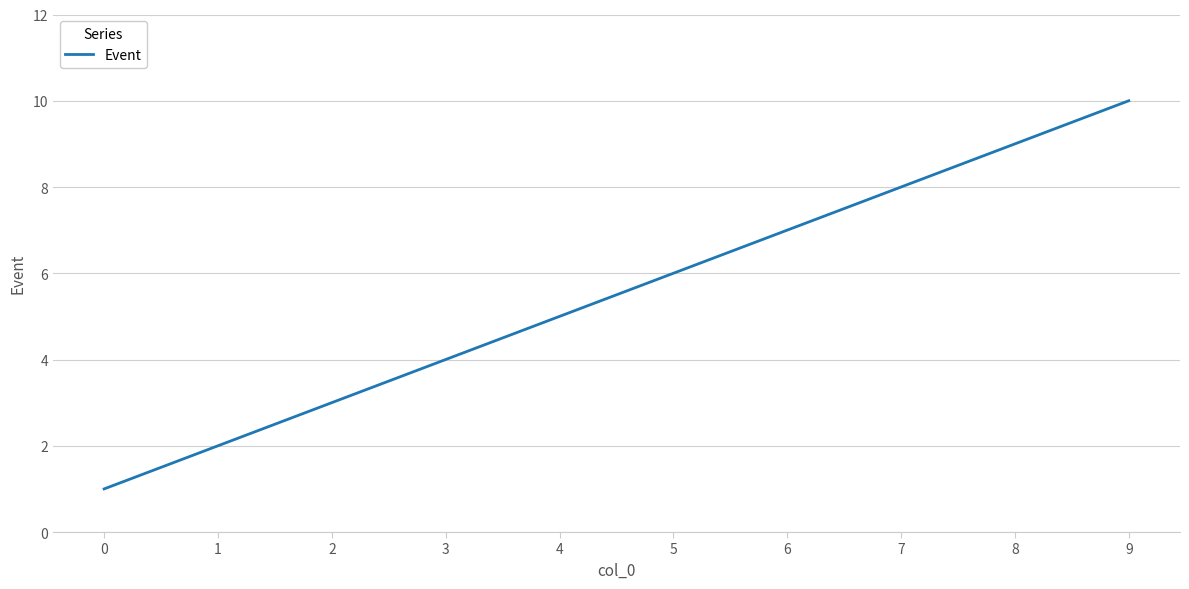

How many lines are shown in the chart?

1